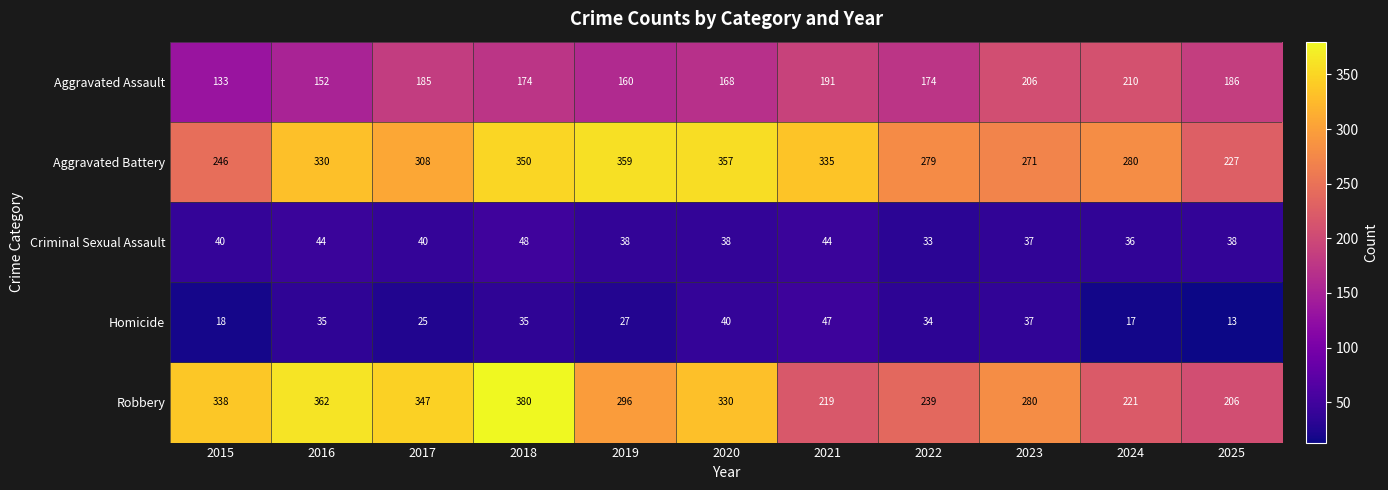

At which category does the chart reach its minimum across all series?

2025